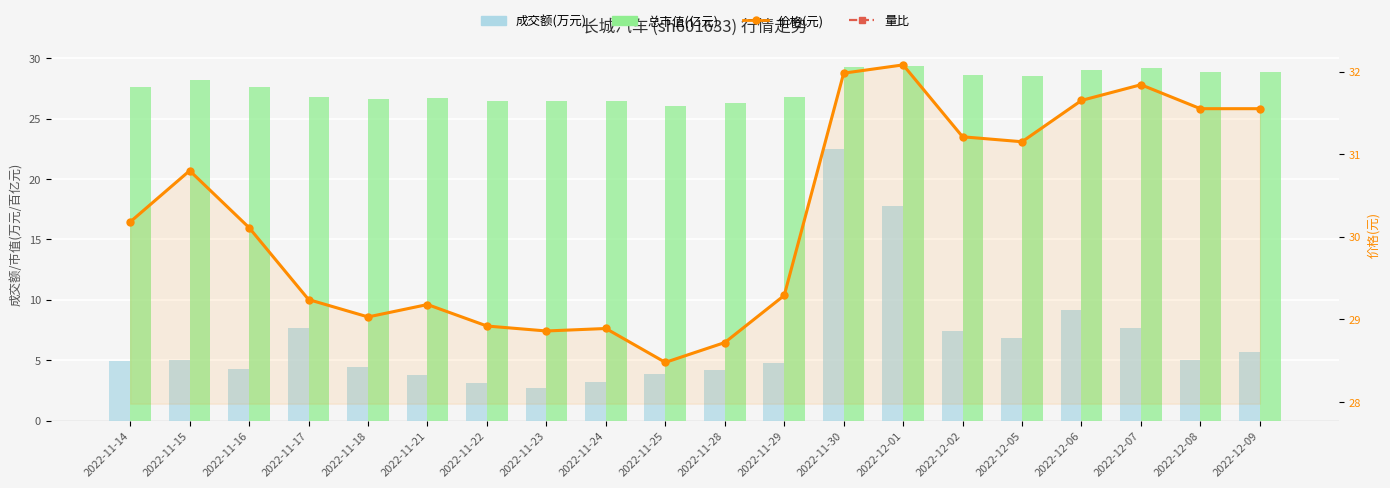

What is the highest value of the 总市值(百亿元) series?

29.4